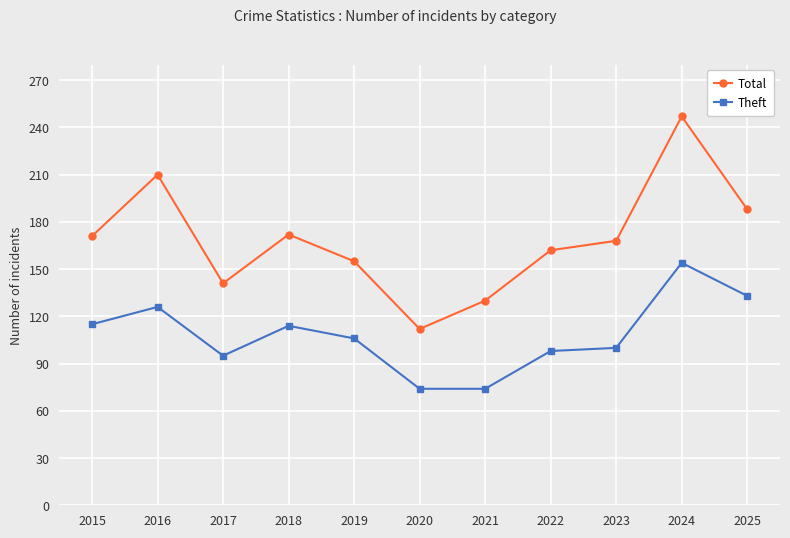

True or false: Theft and Total cross at least once.

False